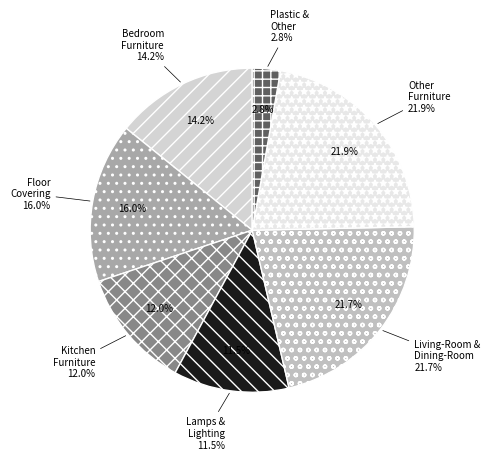

Rank the categories by value from lowest to highest.

Plastic & Other Furniture, Lamps & Lighting, Kitchen Furniture, Bedroom Furniture, Floor Covering, Living-Room & Dining-Room Furniture, Other Furniture